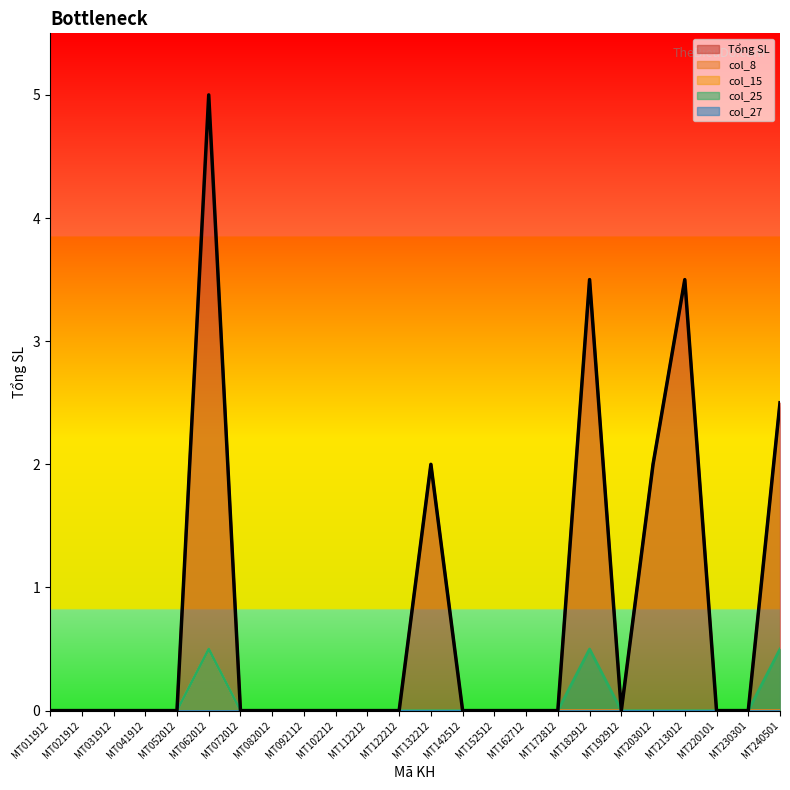

How many lines are shown in the chart?

5